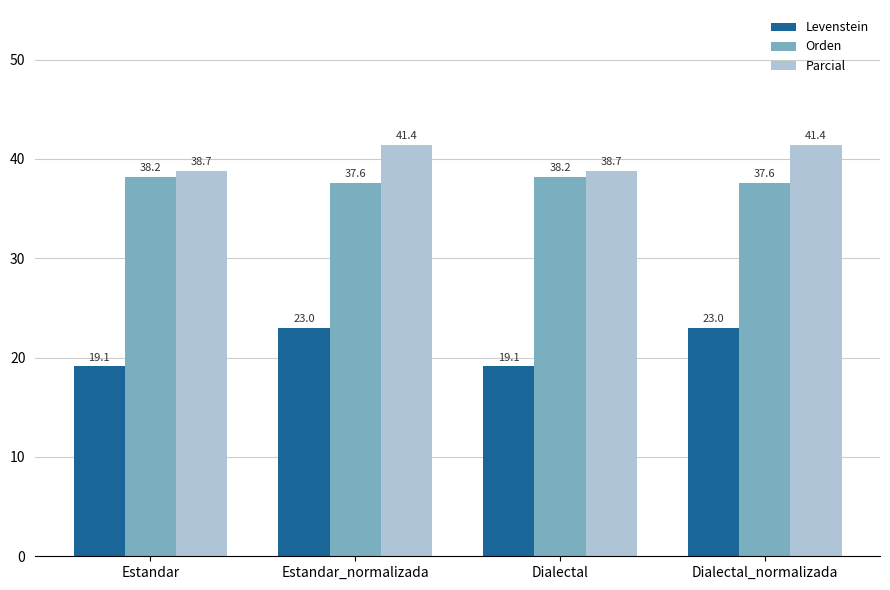

True or false: Orden has a value of 23.6 at Dialectal_normalizada.

False